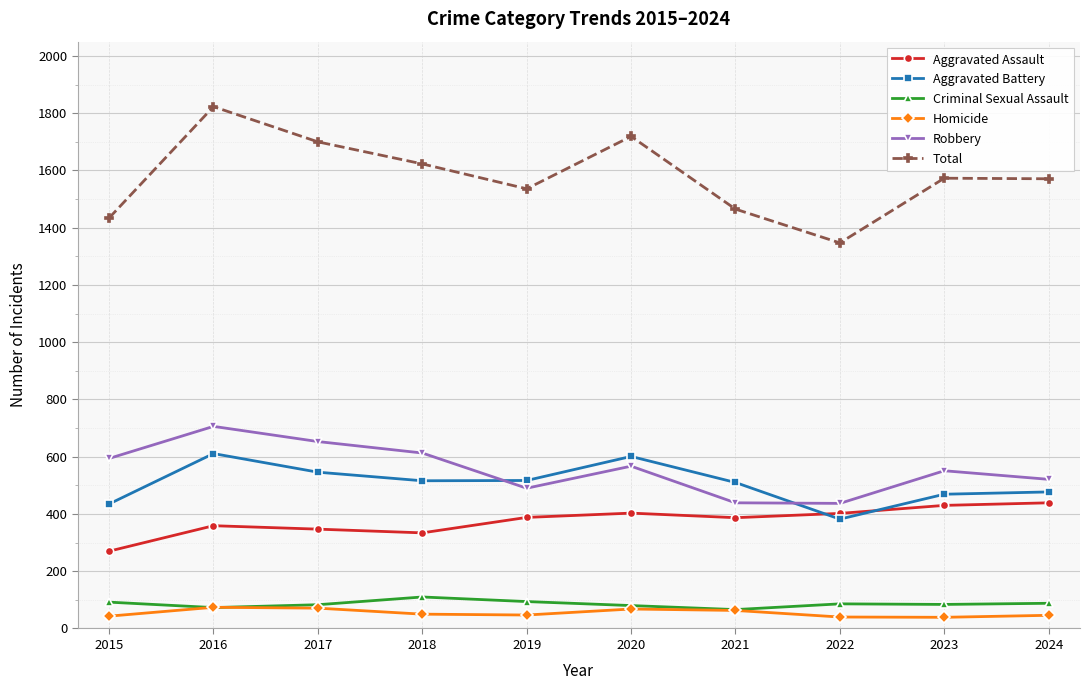

In Criminal Sexual Assault, how many points are lower than both neighbors (excluding endpoints)?

3